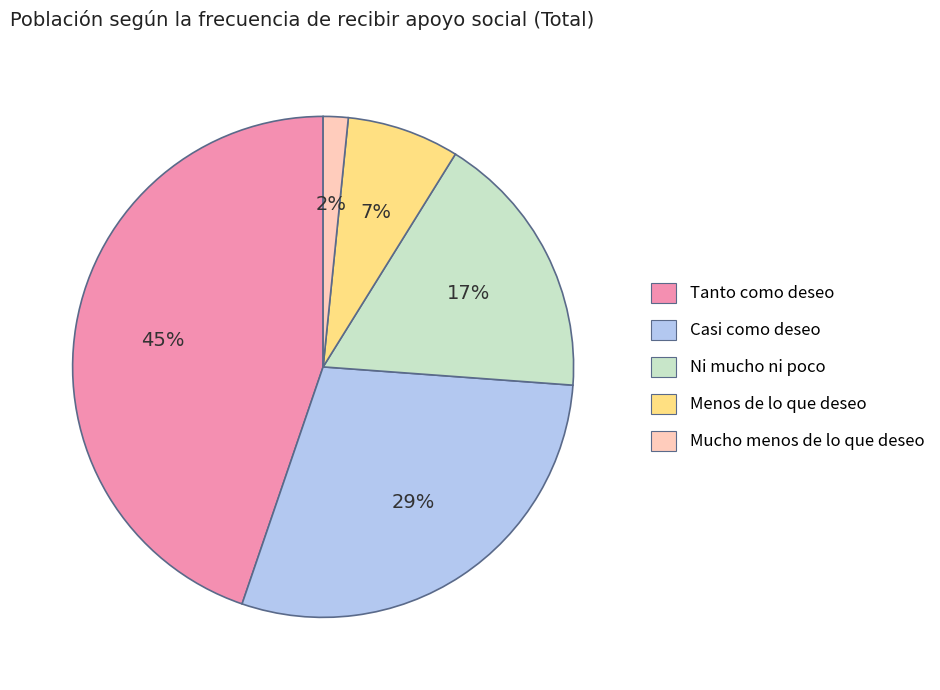

Count the number of slices in the pie.

5